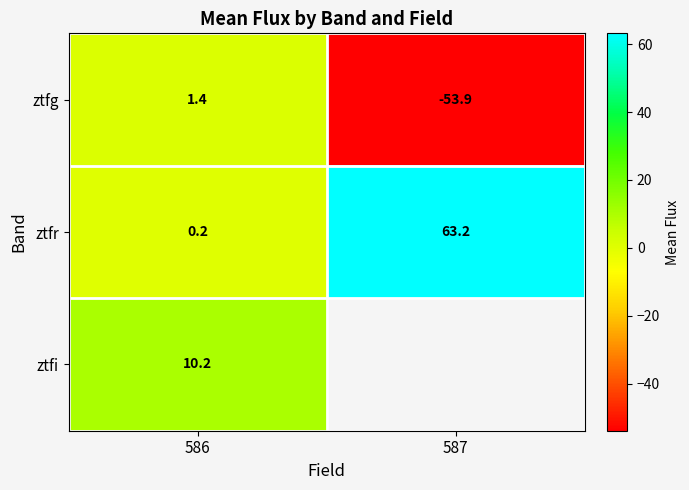

What is the total value across all series at 586?

11.8